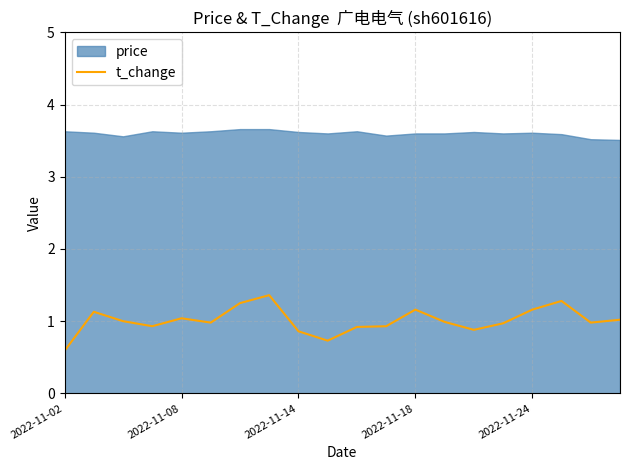

What is the minimum value for t_change?

0.6